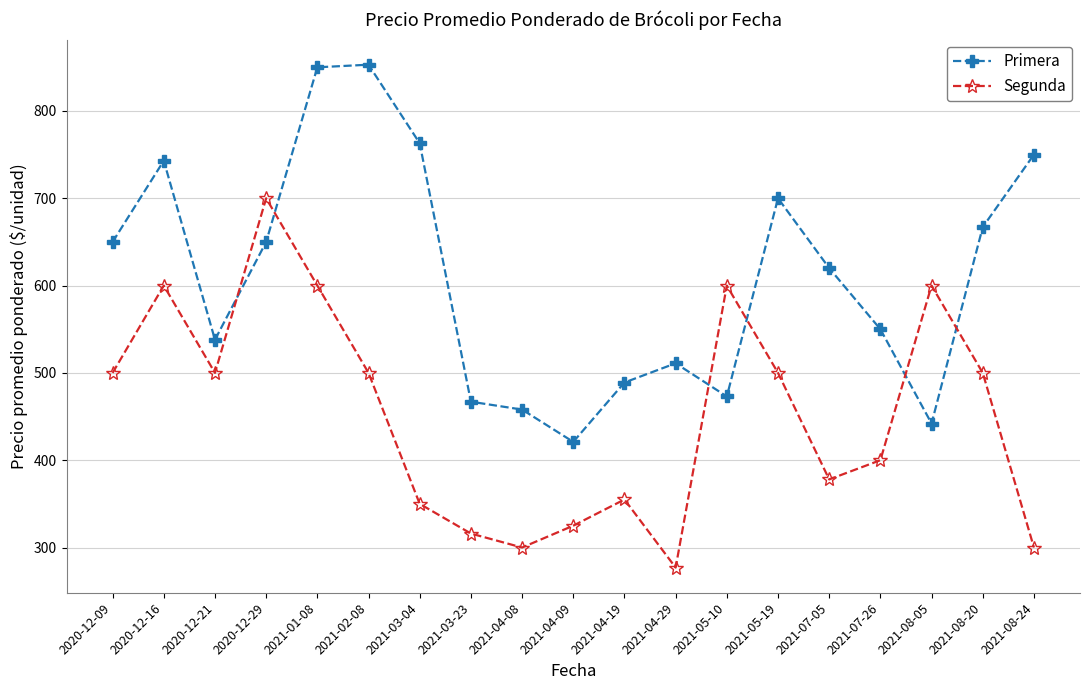

The Segunda series shows 600 at 2021-08-05. True or false?

True